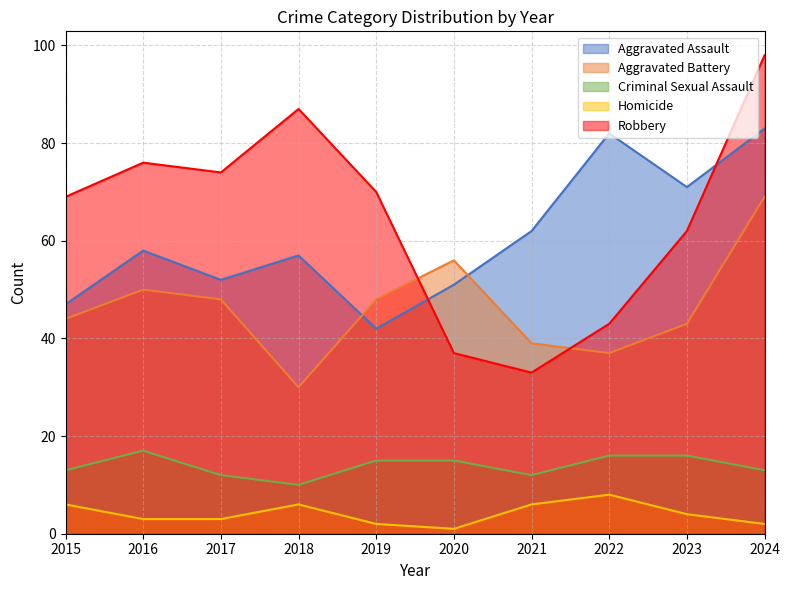

How many lines are shown in the chart?

5